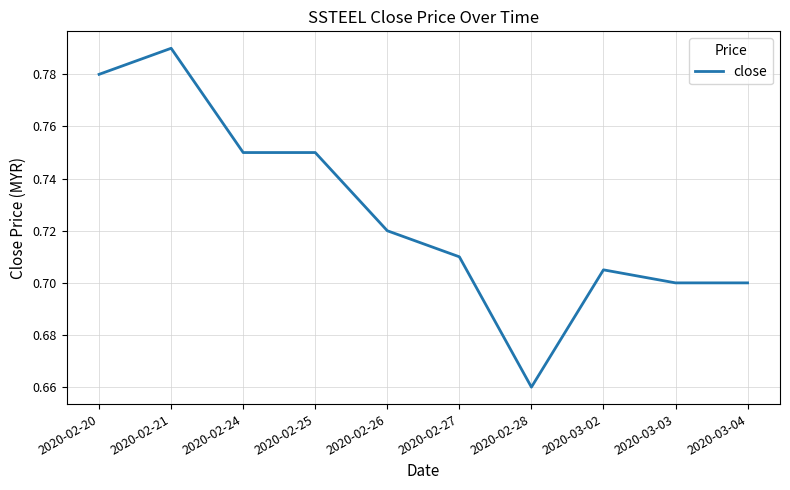

Is it true that the value at 2020-02-26 is 0.7?

True